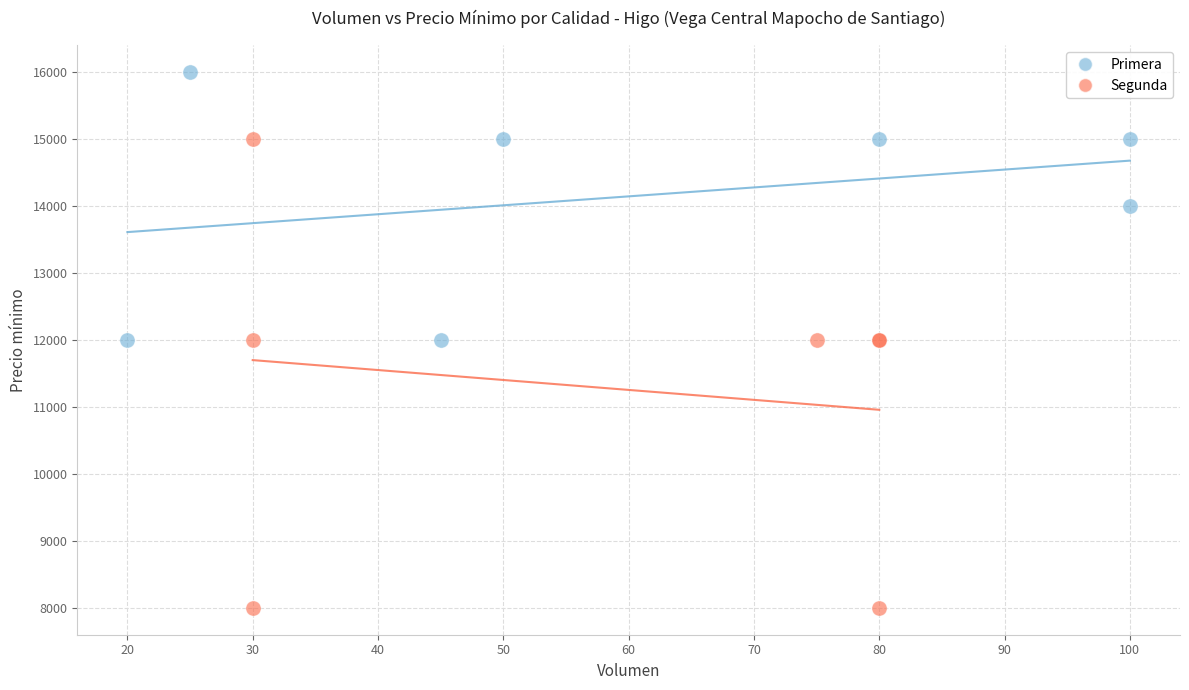

Which series contains the lowest Y value?

Segunda